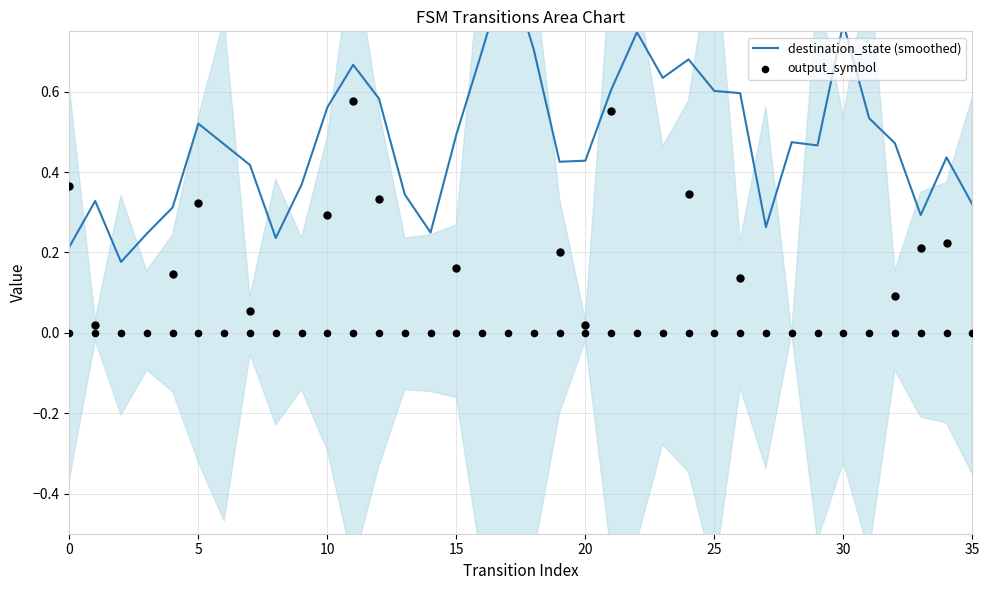

Which series contains the highest Y value?

destination_state (smoothed)